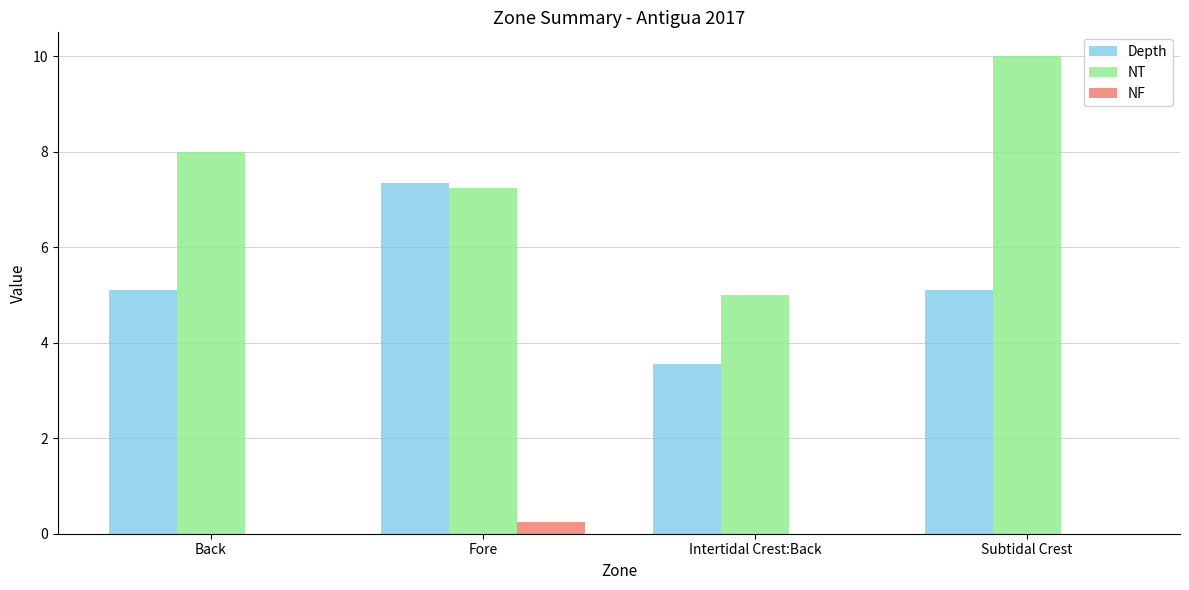

Which label corresponds to the largest value in the chart?

Subtidal Crest